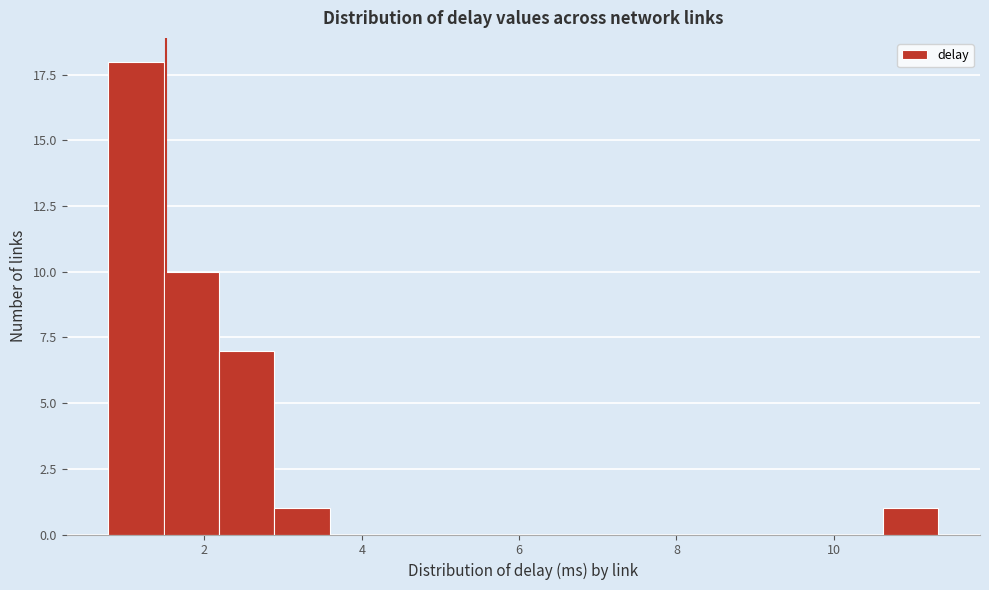

Around what value on the x-axis is the tallest bar? Give the approximate position of its centre, as read against the axis.

1.2